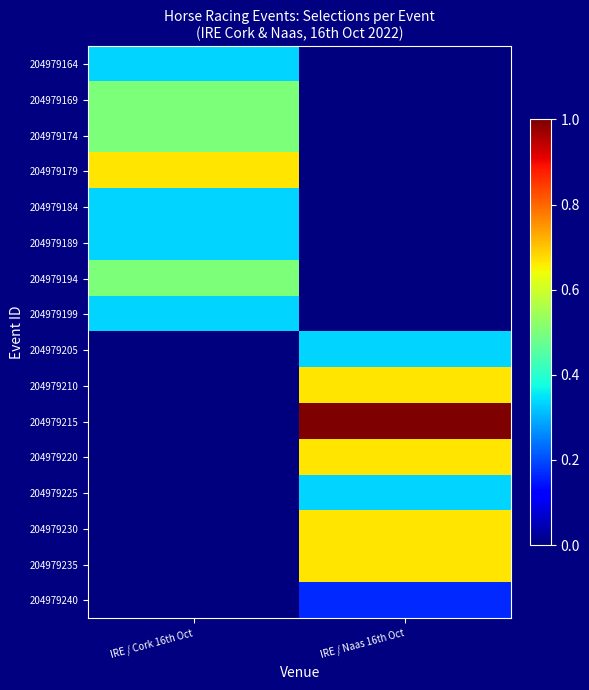

What is the spread (max minus min) of values at IRE / Cork 16th Oct?

0.7